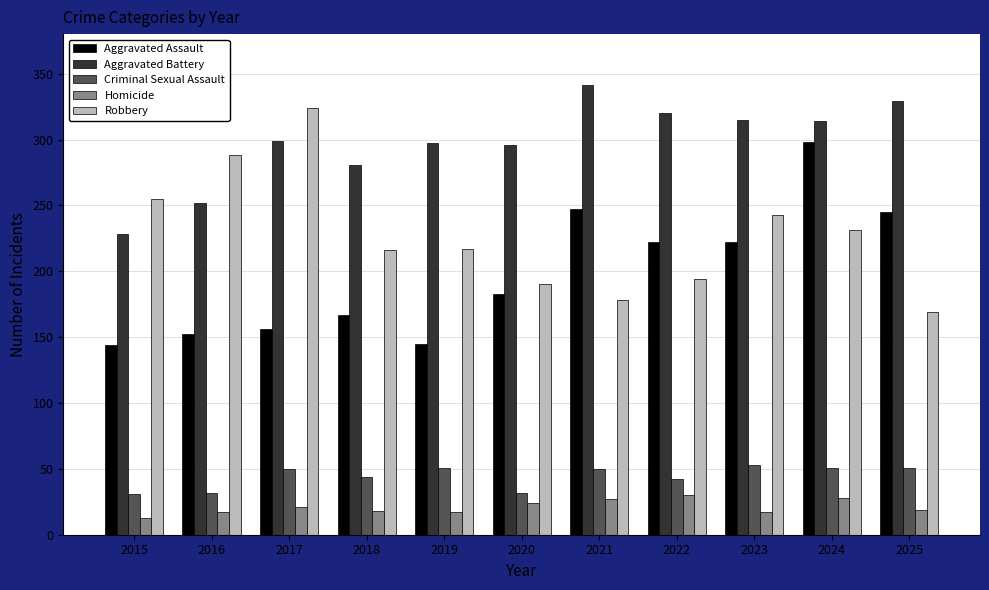

How many bars are there in total?

55